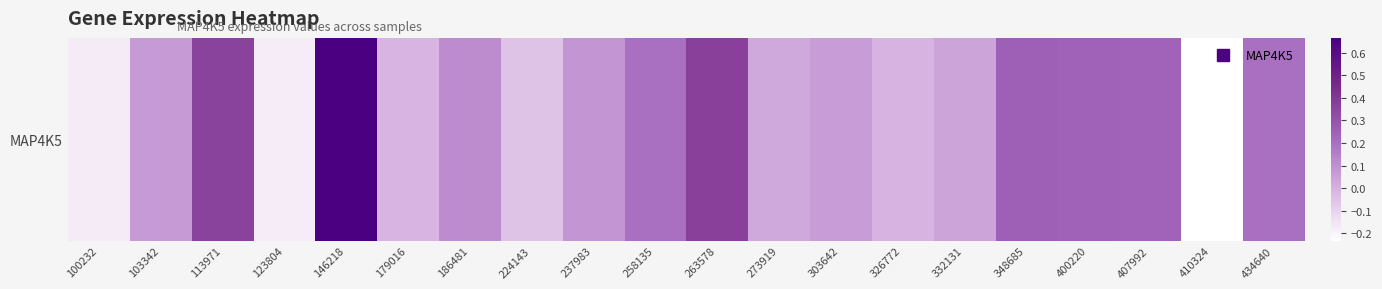

Reading left to right, extract all data points from this chart.

100232=-0.2	103342=0.1	113971=0.4	123804=-0.2	146218=0.7	179016=-0.0	186481=0.1	224143=-0.1	237983=0.1	258135=0.2	263578=0.4	273919=0.0	303642=0.1	326772=-0.0	332131=0.0	348685=0.3	400220=0.2	407992=0.2	410324=-0.2	434640=0.2